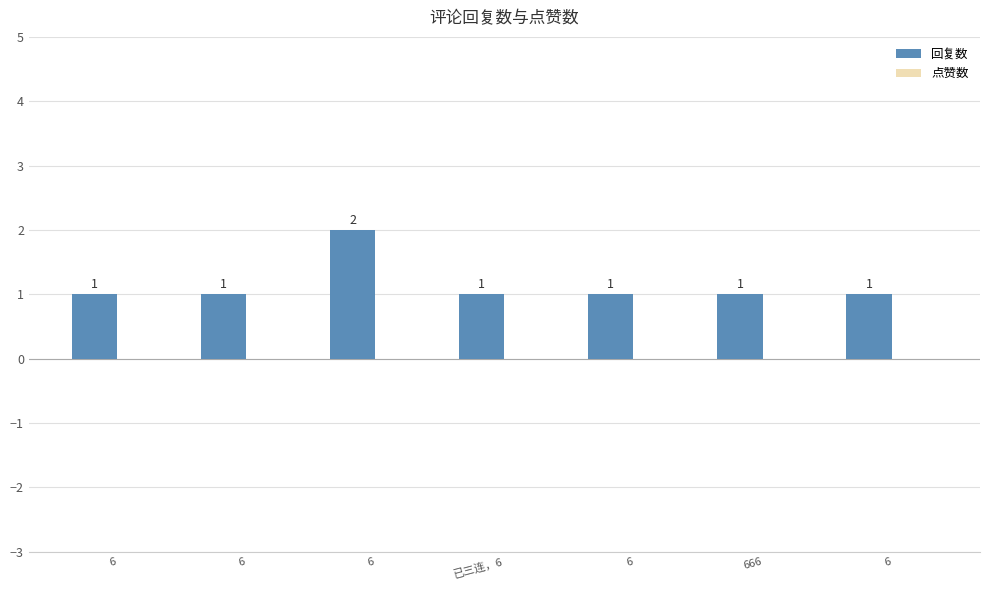

How many bars are there in total?

7